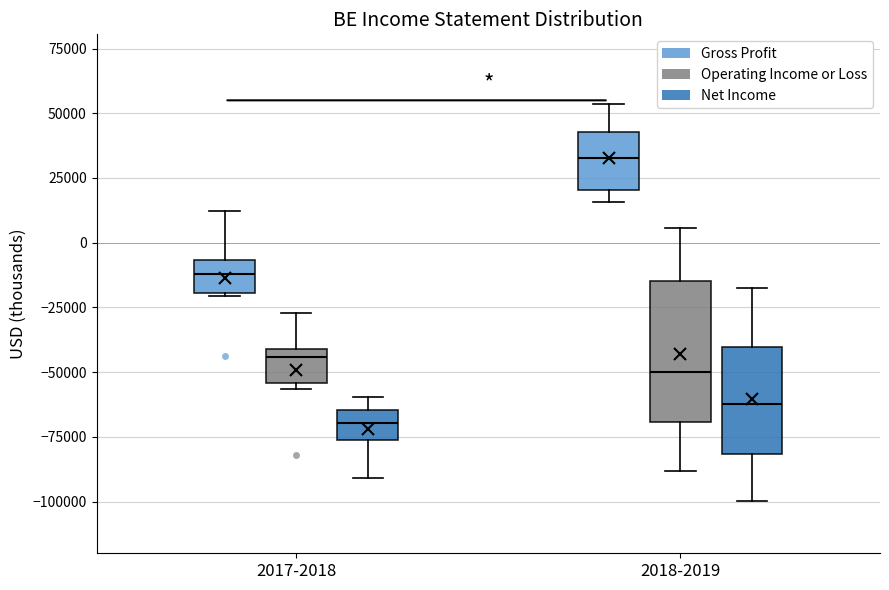

Reading left to right, read every box against the y-axis: the position of its median line, the range the box covers, and the ends of its whiskers. The values are not printed on the chart, so give them approximately, as read against the axis.

2017-2018 (Gross Profit): median -10000, box -20000 to -5000, whiskers -20000 to 10000
2017-2018 (Operating Income or Loss): median -45000, box -55000 to -40000, whiskers -55000 (just below the box's lower edge) to -25000
2017-2018 (Net Income): median -70000, box -75000 to -65000, whiskers -90000 to -60000
2018-2019 (Gross Profit): median 35000, box 20000 to 45000, whiskers 15000 to 55000
2018-2019 (Operating Income or Loss): median -50000, box -70000 to -15000, whiskers -90000 to 5000
2018-2019 (Net Income): median -60000, box -80000 to -40000, whiskers -100000 to -20000